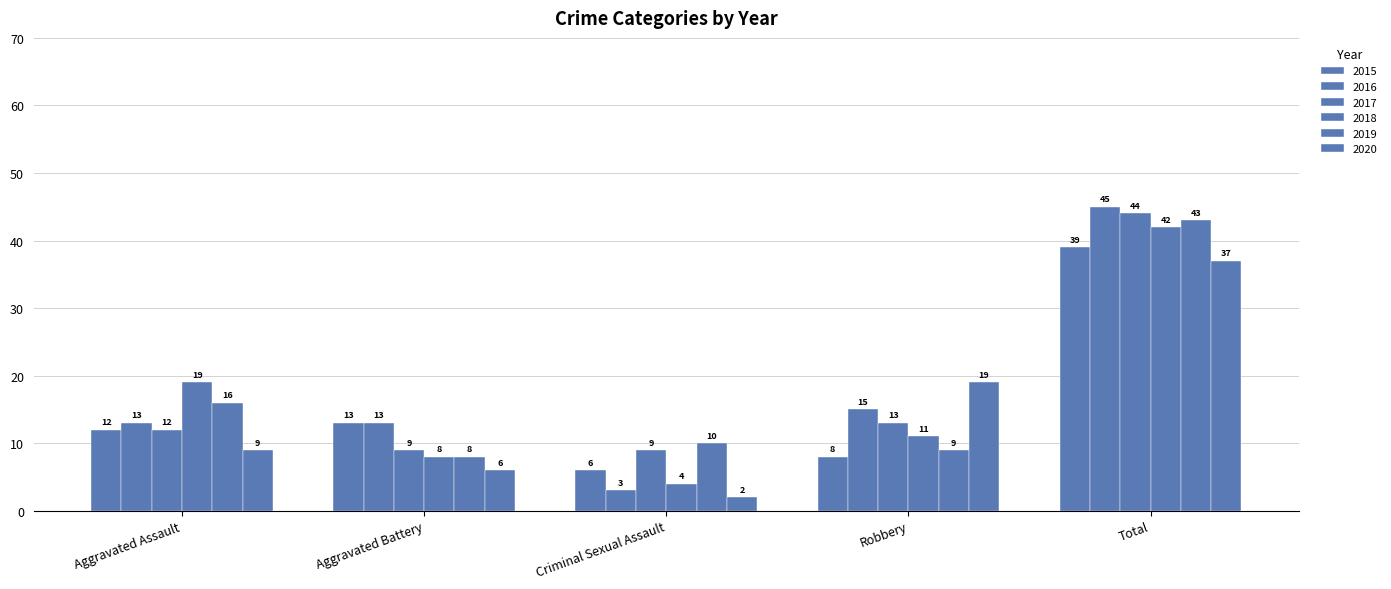

How many bars are there in total?

30